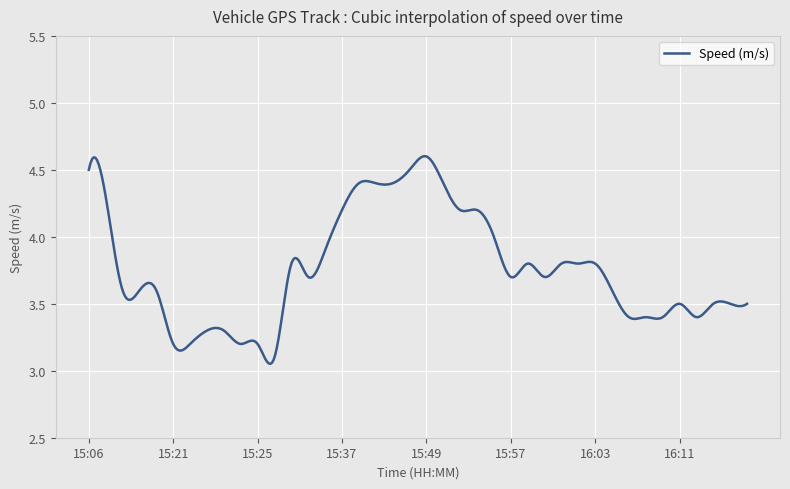

What is the difference between the maximum and minimum values?

1.6